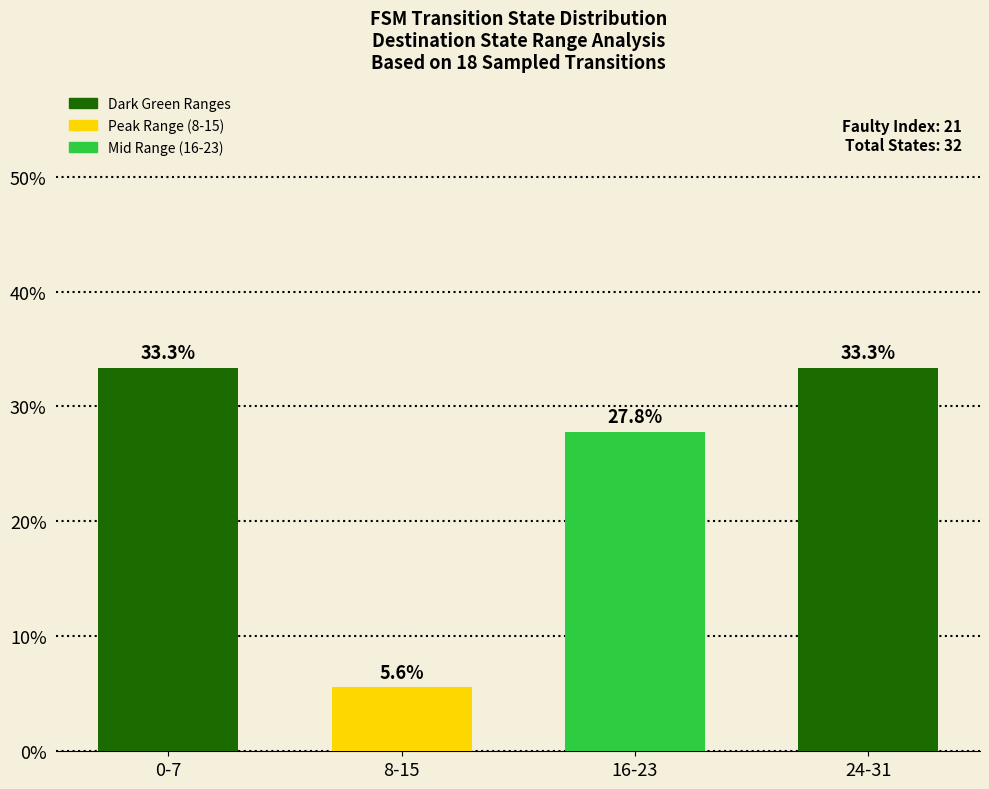

What is the difference between the maximum and second lowest values?

5.6